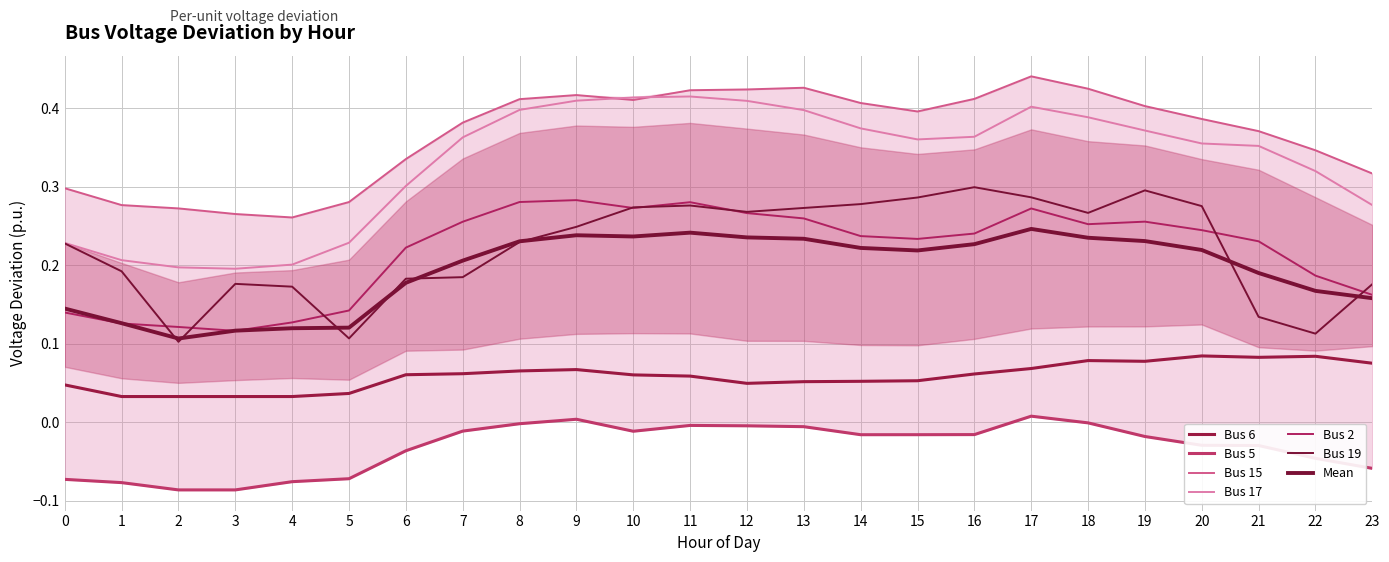

Where is the first local minimum for Bus 17?

3